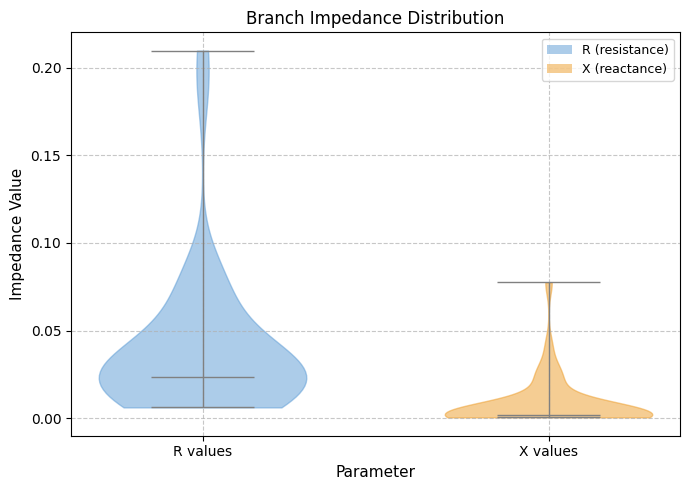

Reading left to right, read every violin against the y-axis: where its median line is, and the lowest and highest points it reaches. The values are not printed on the chart, so give them approximately, as read against the axis.

R values: median line 0.025, lowest point 0.005, highest point 0.210
X values: median line 0.000, lowest point 0.000, highest point 0.075